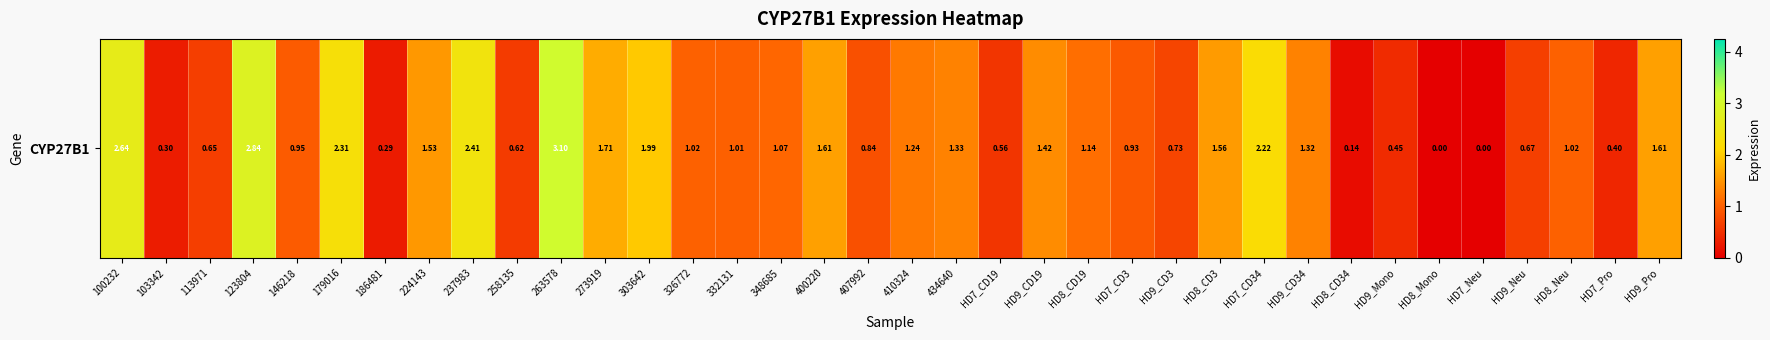

What is the ratio of the value at HD7_CD34 to the value at 303642?

1.1